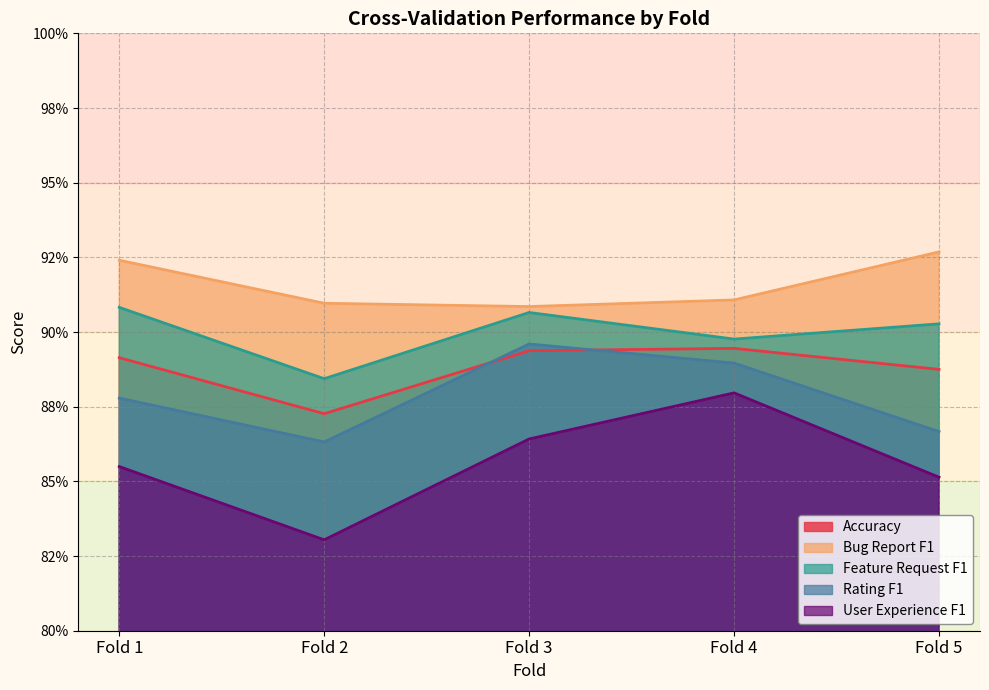

Does the chart have visible grid lines?

Yes